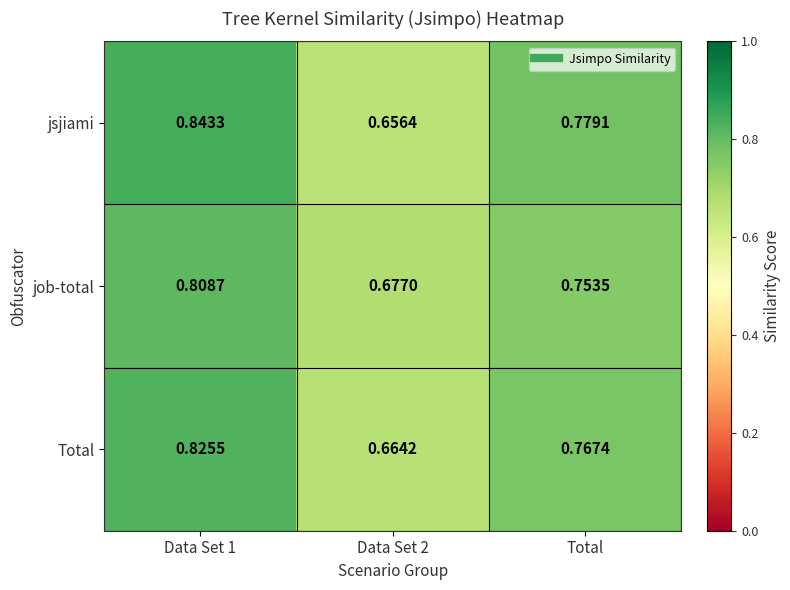

At which category is the sum across all series the highest?

Data Set 1